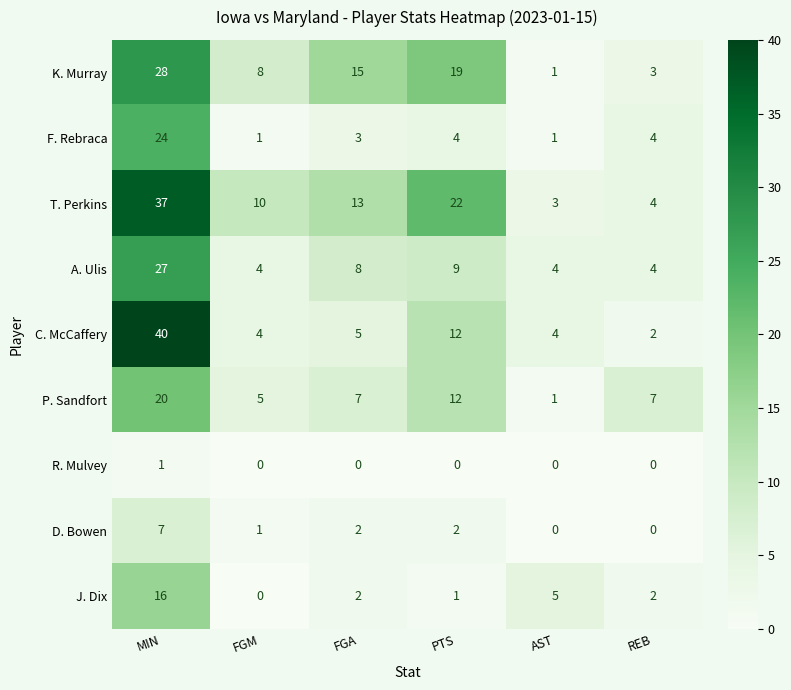

Which series has the widest spread of values?

C. McCaffery